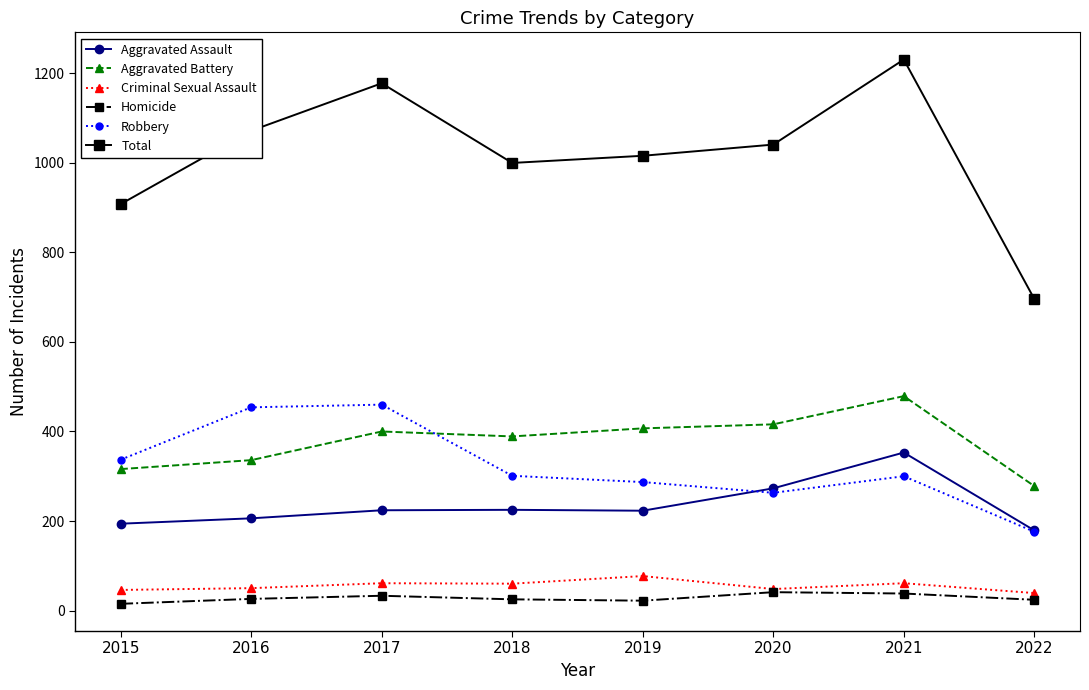

At which category does the chart reach its peak across all series?

2021